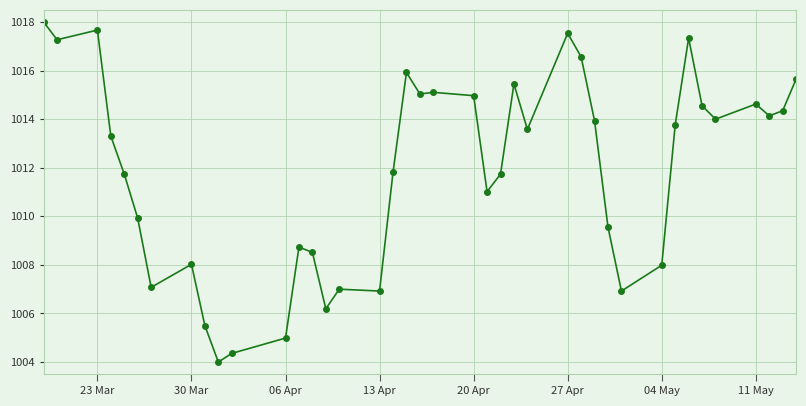

What is the difference between the maximum and second lowest values?

13.6